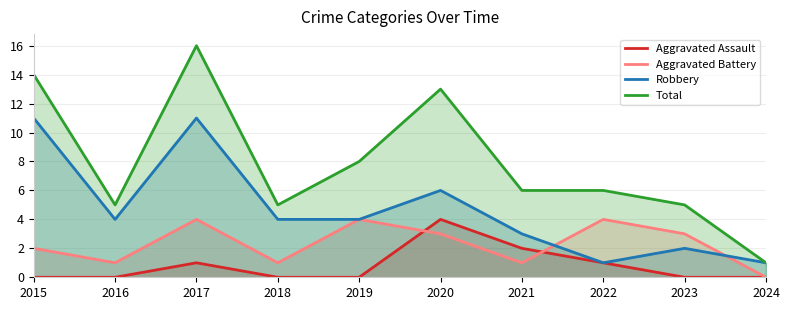

At which category does Robbery reach its first local valley?

2016